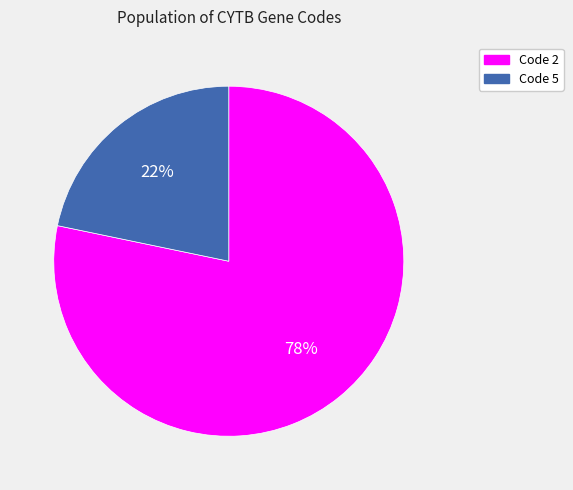

To the nearest percent, what is the average slice percentage?

50%